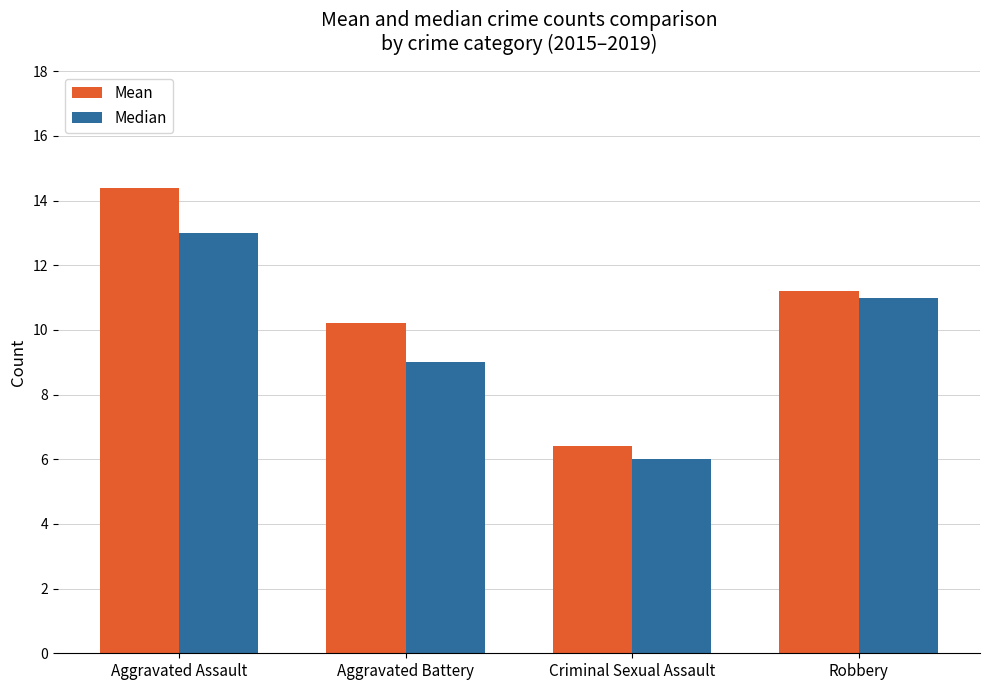

What is the maximum value shown in the chart?

14.4